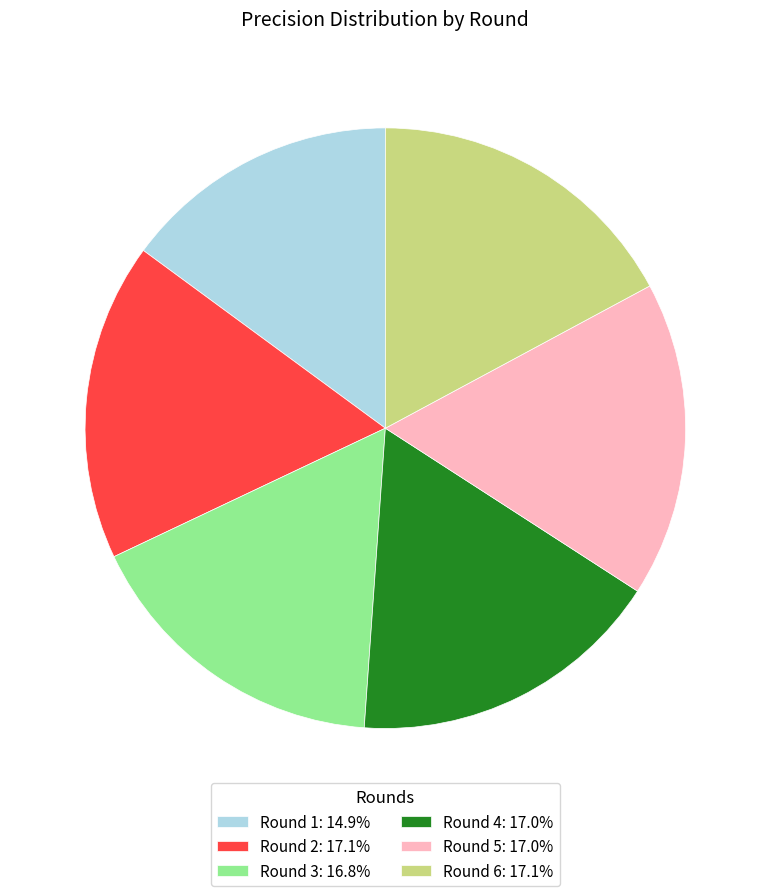

Is it true that Round 3 is 4% of the pie?

False